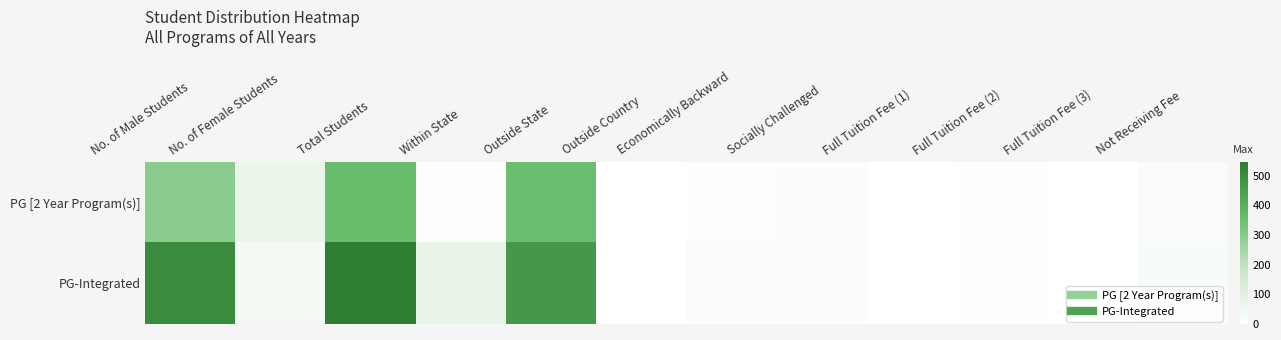

What is the maximum value shown in the chart?

546